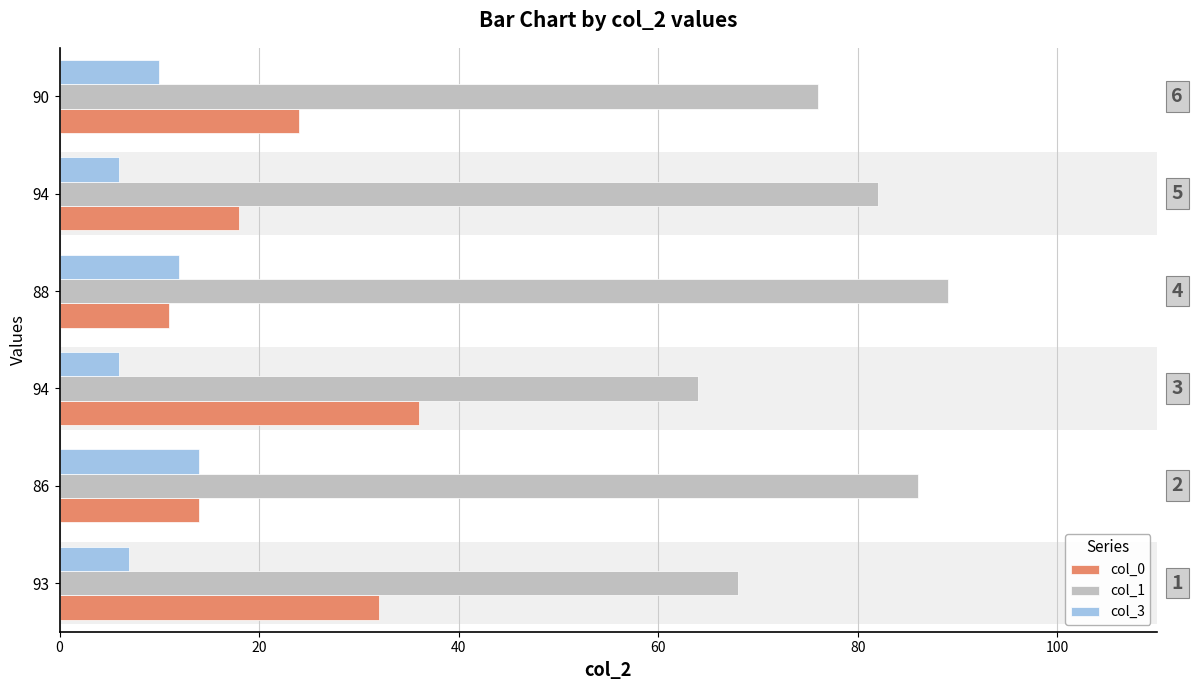

Count the col_0 values in the range 14 to 32.

4